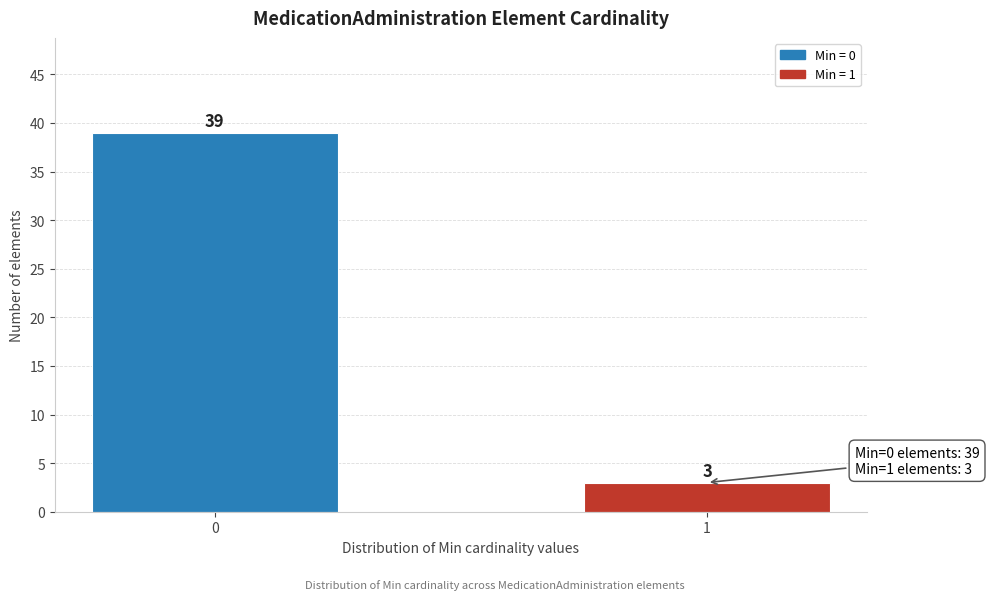

Reading left to right, transcribe all the data shown in this chart.

39	3